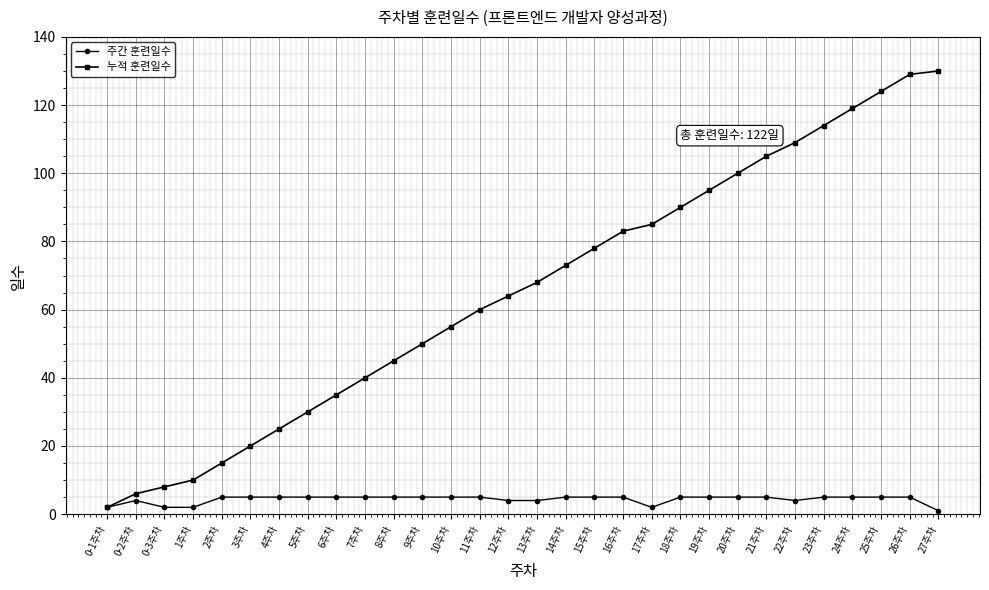

Does the chart display data point markers on the line(s)?

Yes